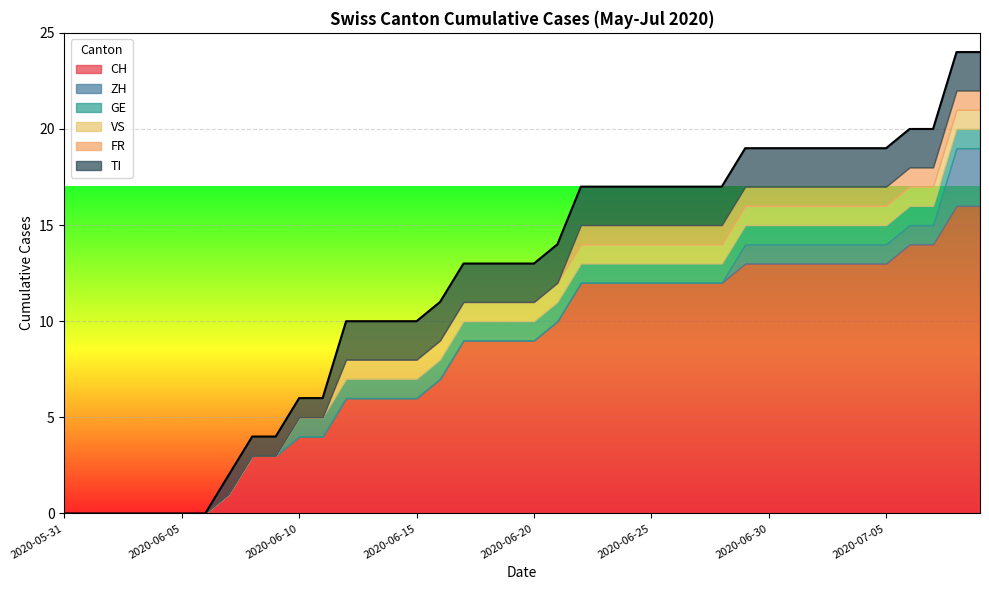

List the series in order of their peak value, highest first.

CH, ZH, TI, GE, VS, FR